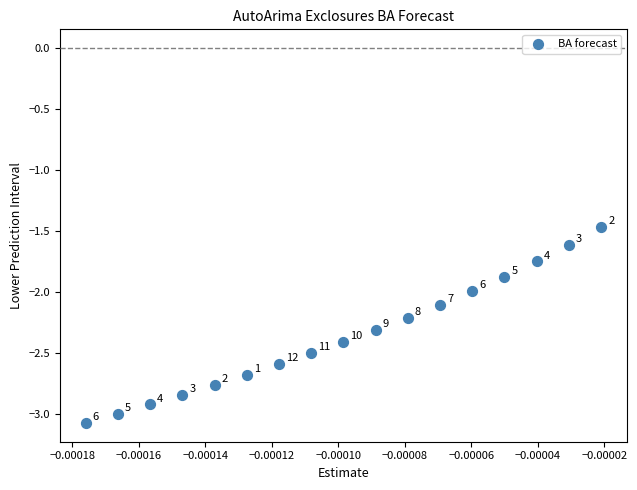

What Y value in the scatter plot is closest to -2?

-2.0